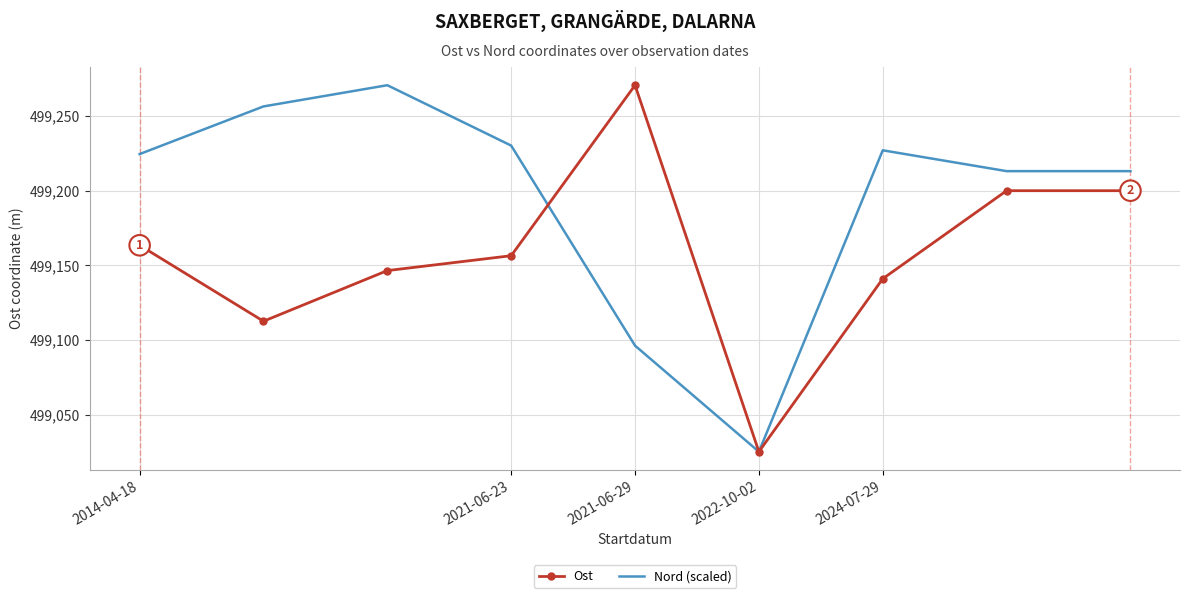

What is the greatest value displayed?

499270.7